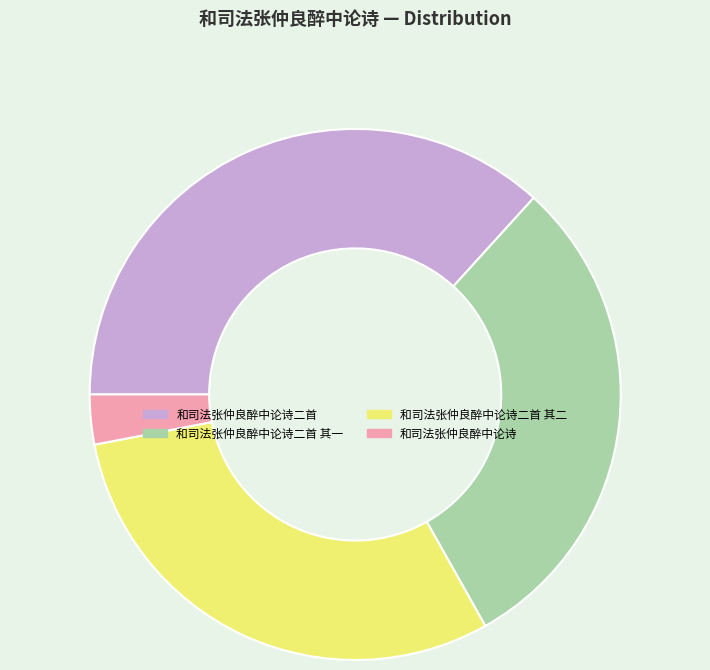

How many segments does this pie chart have?

4